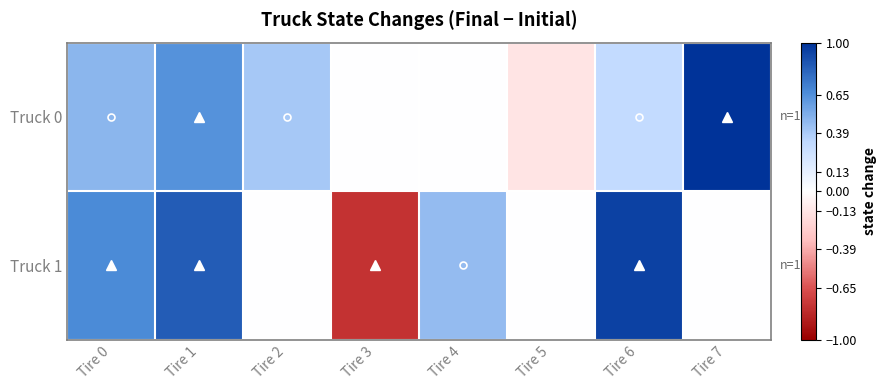

Count the number of categories in the chart.

8